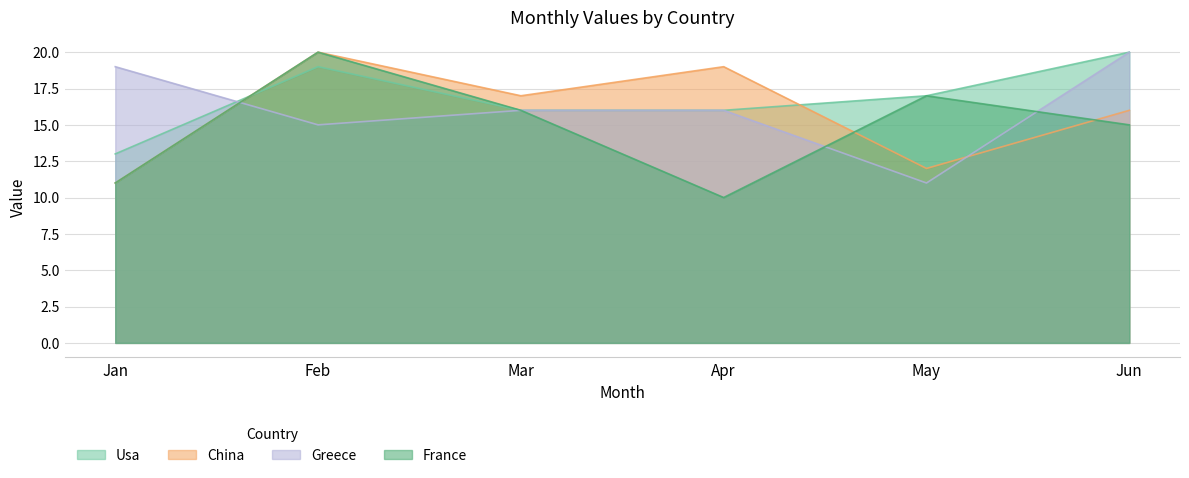

Rank the series by their average value, from highest to lowest.

Usa, Greece, China, France